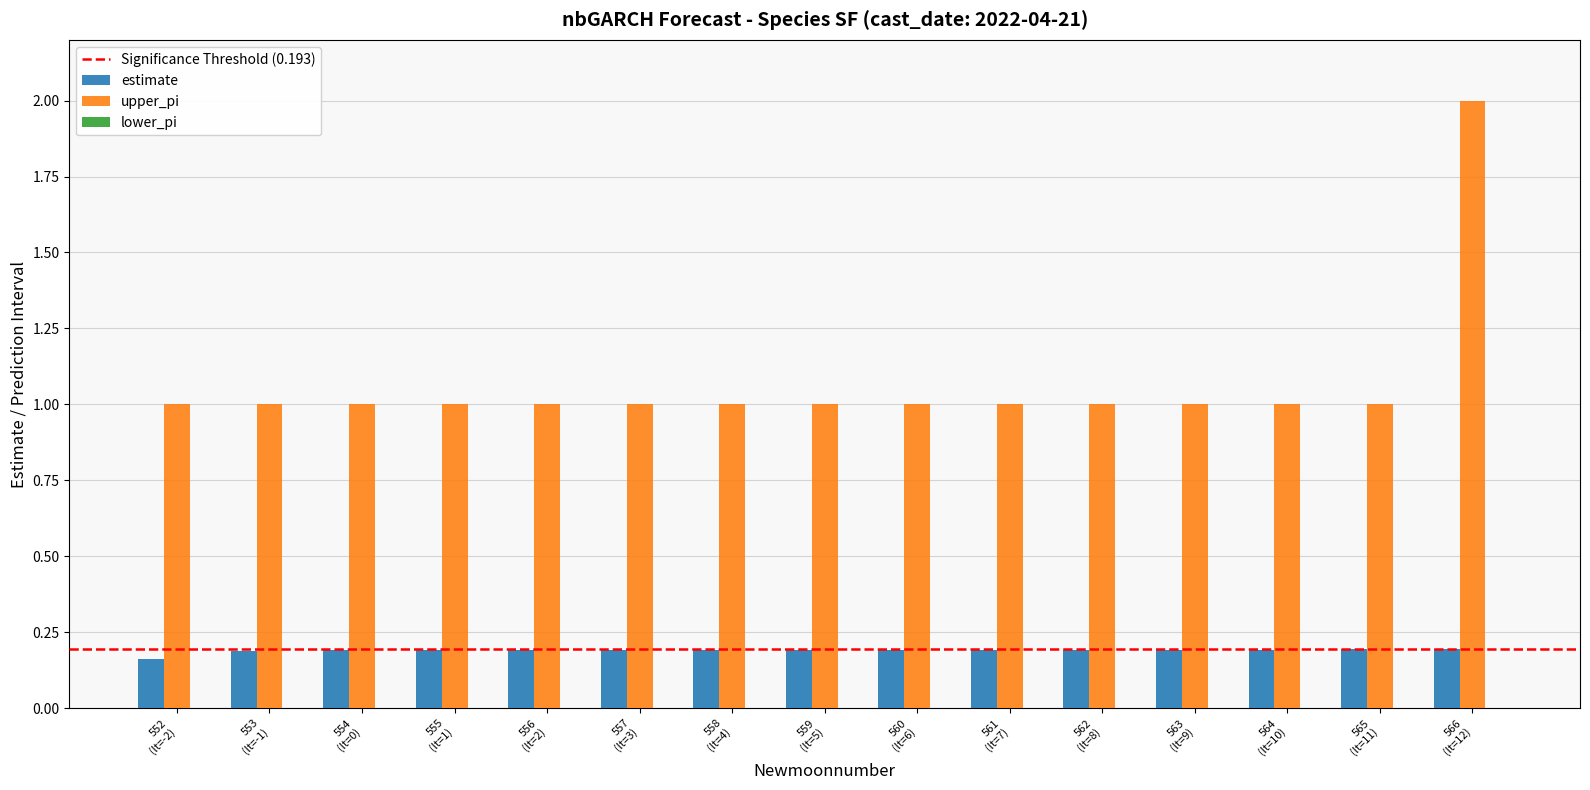

List the series in order of their overall mean, highest first.

upper_pi, estimate